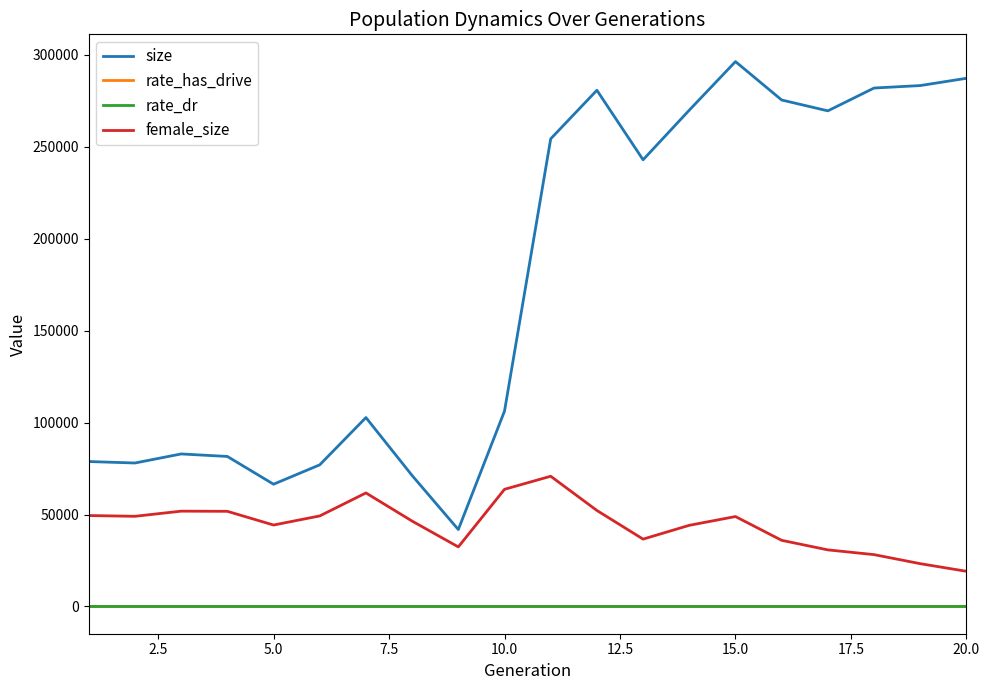

Which series has the largest total across all categories?

size